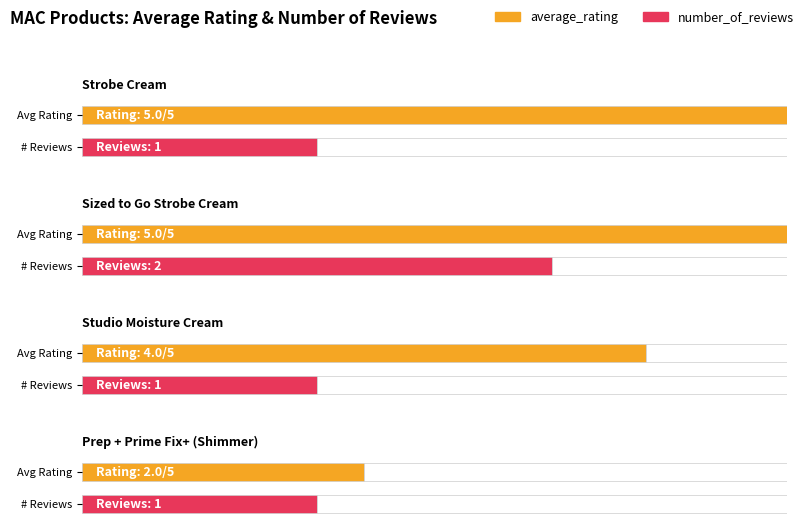

What is the label of the 3rd bar from the right?

Sized to Go Strobe Cream